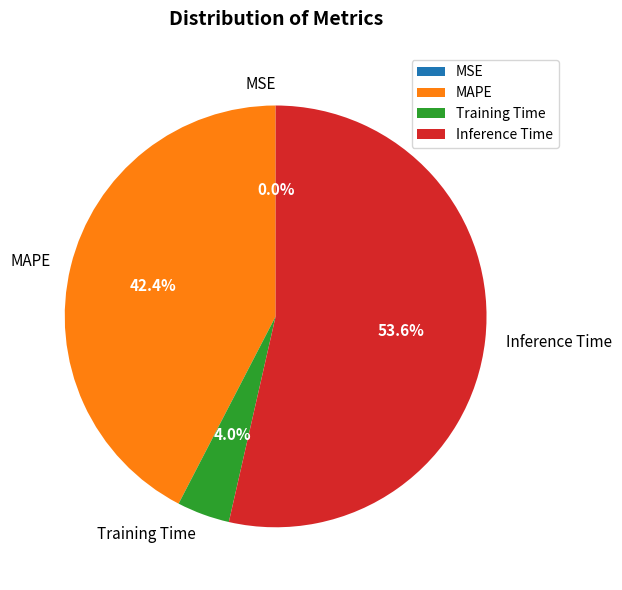

Is there a majority slice in this chart?

Yes